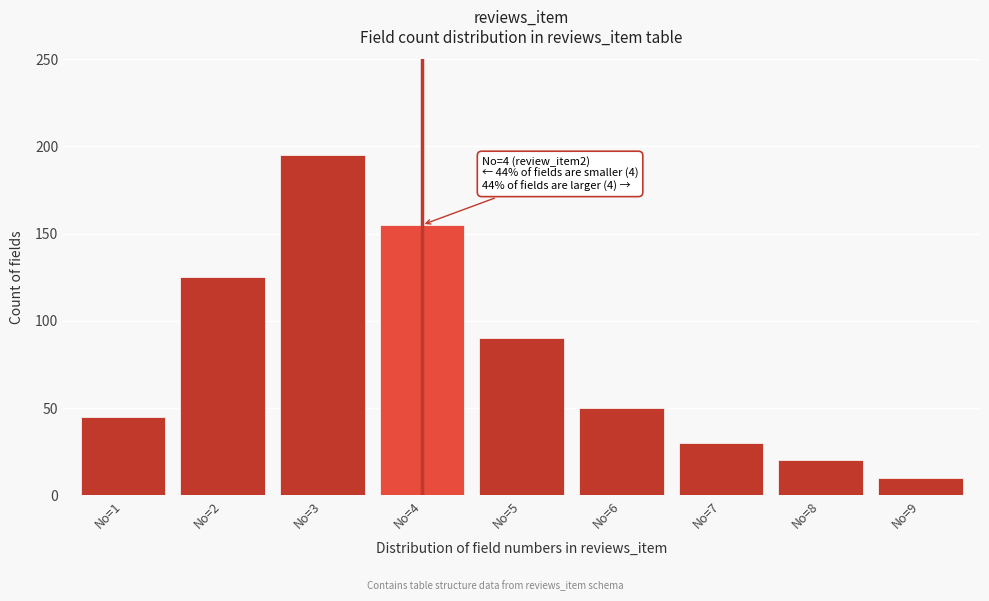

Reading right to left, transcribe all the data shown in this chart.

No=9=10	No=8=20	No=7=30	No=6=50	No=5=90	No=4=155	No=3=195	No=2=125	No=1=45